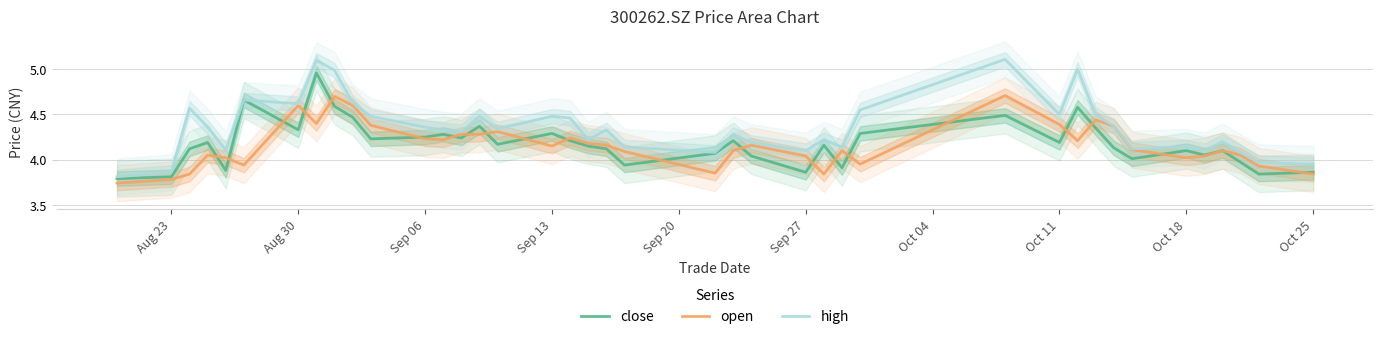

Between Sep 27 and Oct 11, which series saw the biggest shift?

open